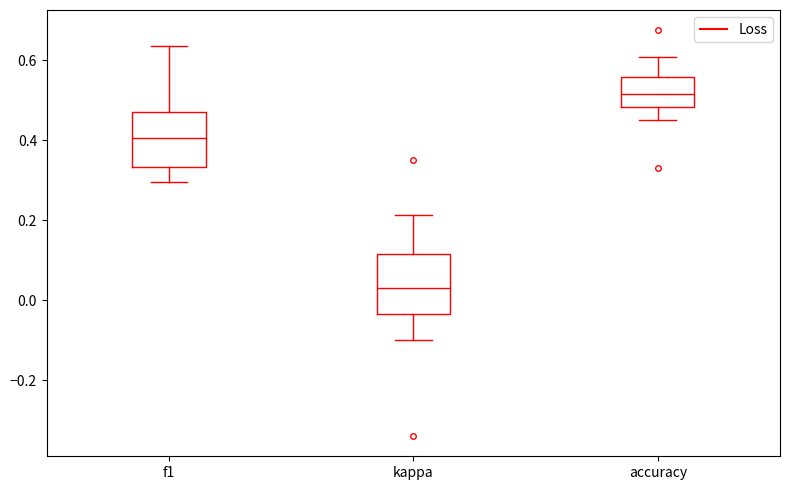

Where does the median line of the box for accuracy sit on the y-axis? The values are not printed on the chart, so give them approximately, as read against the axis.

0.52